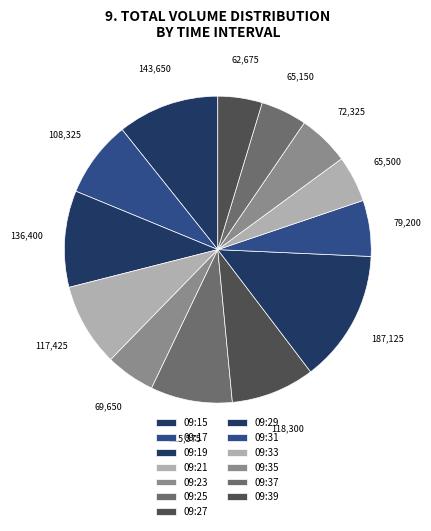

Which slice is the largest?

09:29